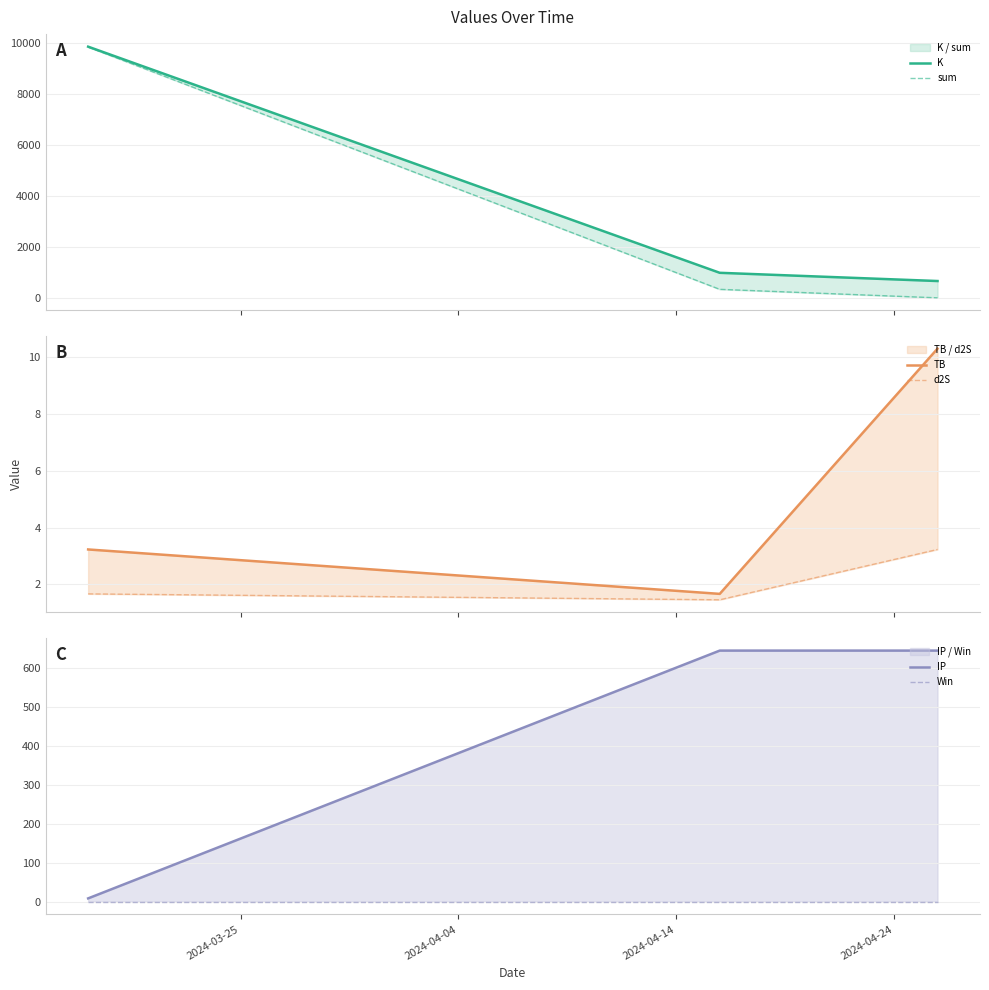

Reading left to right, what are all the values shown in this chart?

K: 9858.1	985.6	662.8
sum: 9844.5	337.1	3.9
TB: 3.2	1.7	10.3
d2S: 1.7	1.5	3.2
IP: 8.7	645.3	645.3
Win: 0.0	0.0	0.0